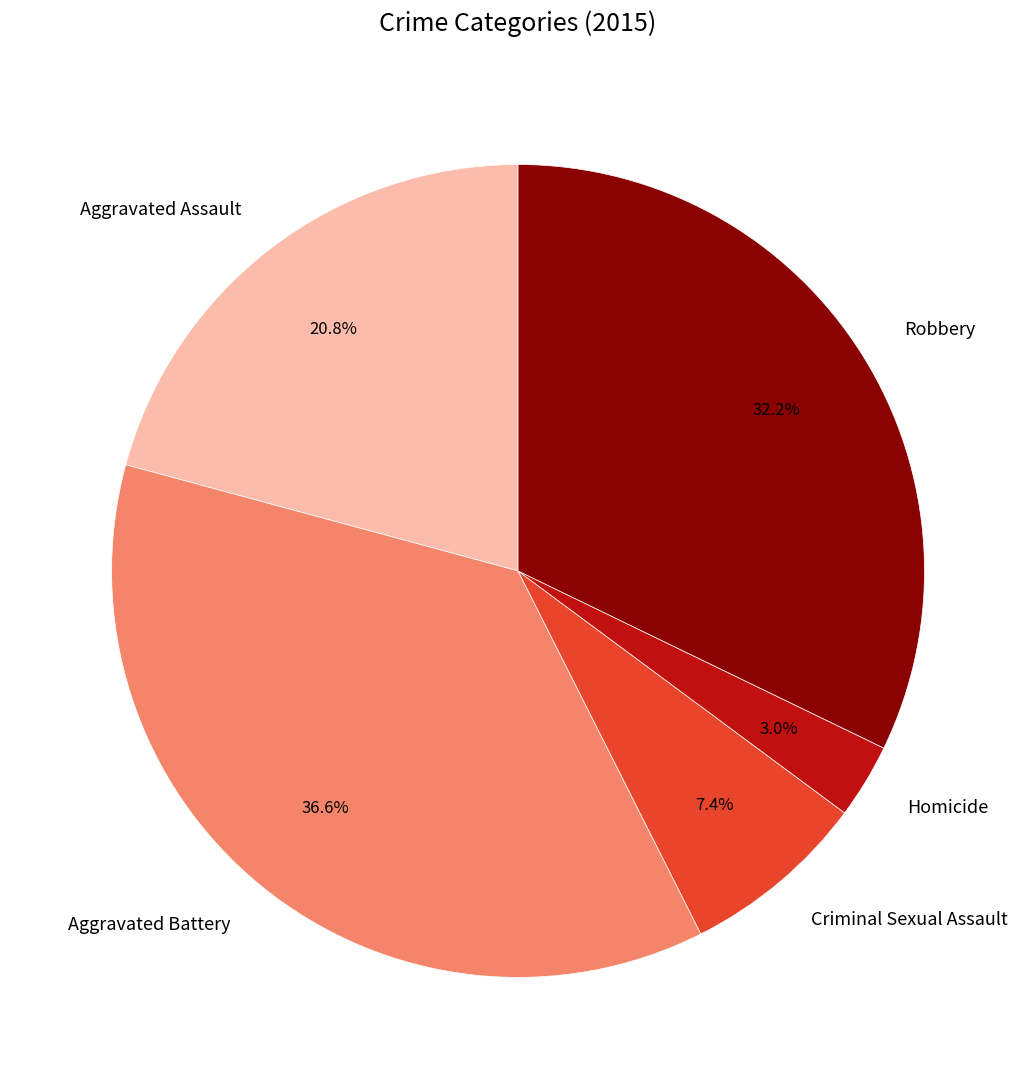

Between Homicide and Aggravated Battery, which is larger?

Aggravated Battery